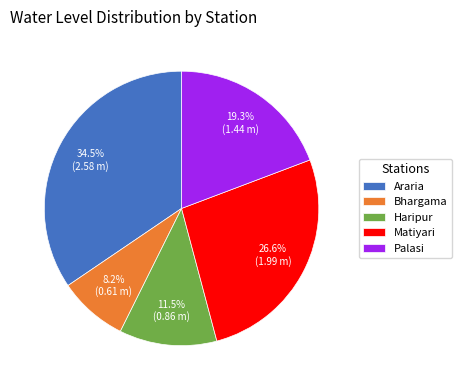

How many slices are in this pie chart?

5